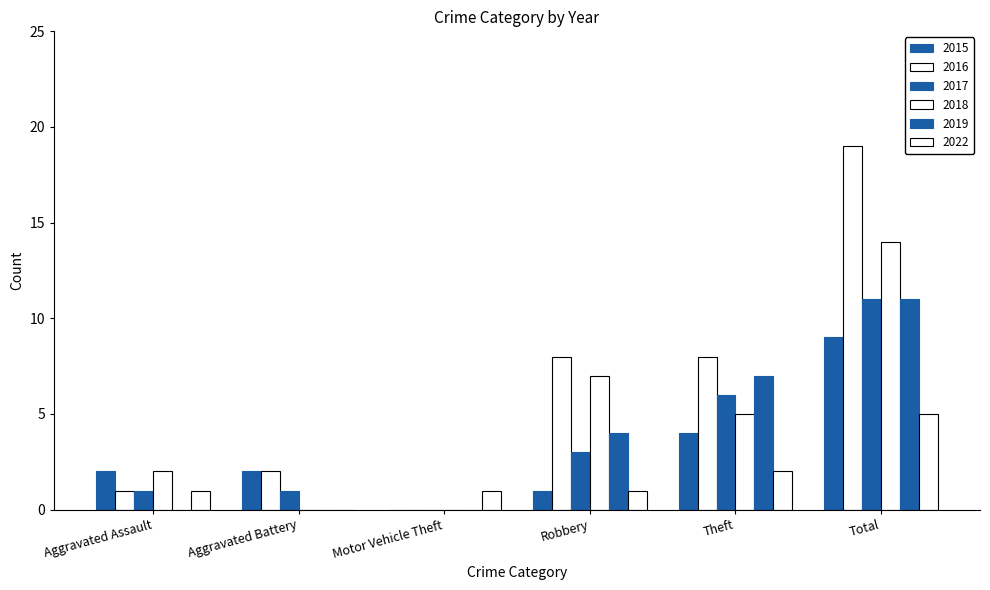

Reading right to left, list all the values displayed in this chart.

2015: Total=9	Theft=4	Robbery=1	Motor Vehicle Theft=0	Aggravated Battery=2	Aggravated Assault=2
2016: Total=19	Theft=8	Robbery=8	Motor Vehicle Theft=0	Aggravated Battery=2	Aggravated Assault=1
2017: Total=11	Theft=6	Robbery=3	Motor Vehicle Theft=0	Aggravated Battery=1	Aggravated Assault=1
2018: Total=14	Theft=5	Robbery=7	Motor Vehicle Theft=0	Aggravated Battery=0	Aggravated Assault=2
2019: Total=11	Theft=7	Robbery=4	Motor Vehicle Theft=0	Aggravated Battery=0	Aggravated Assault=0
2022: Total=5	Theft=2	Robbery=1	Motor Vehicle Theft=1	Aggravated Battery=0	Aggravated Assault=1